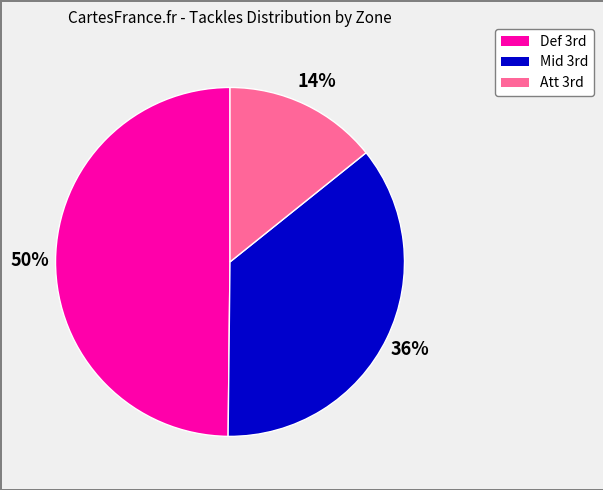

To the nearest percent, what is the average slice percentage?

33%